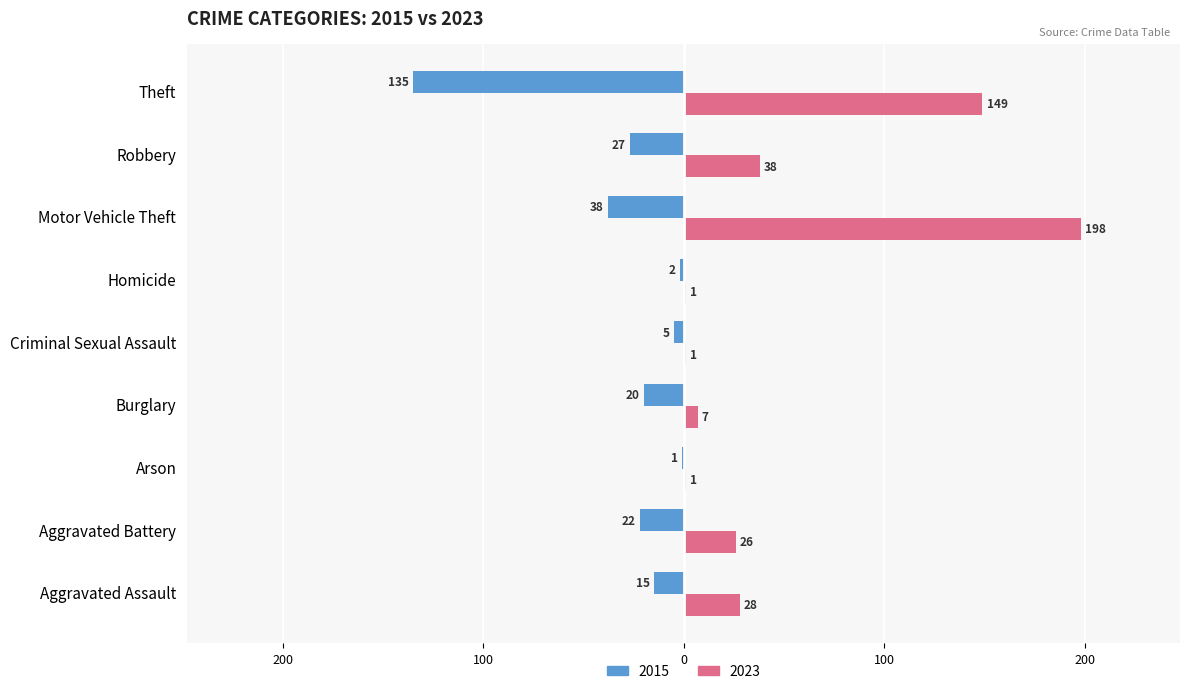

What are all the series names shown in the legend?

2015, 2023